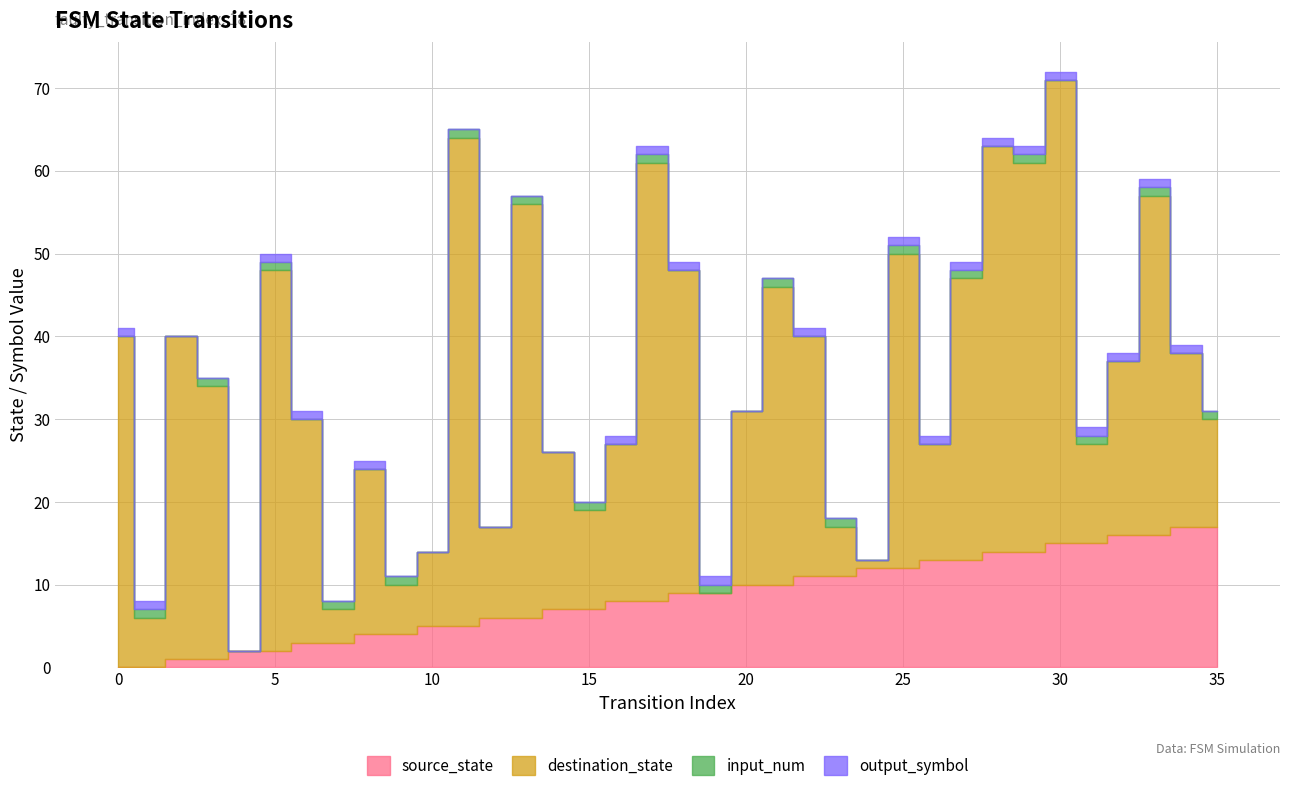

What is the spread (max minus min) of values at 34?

21